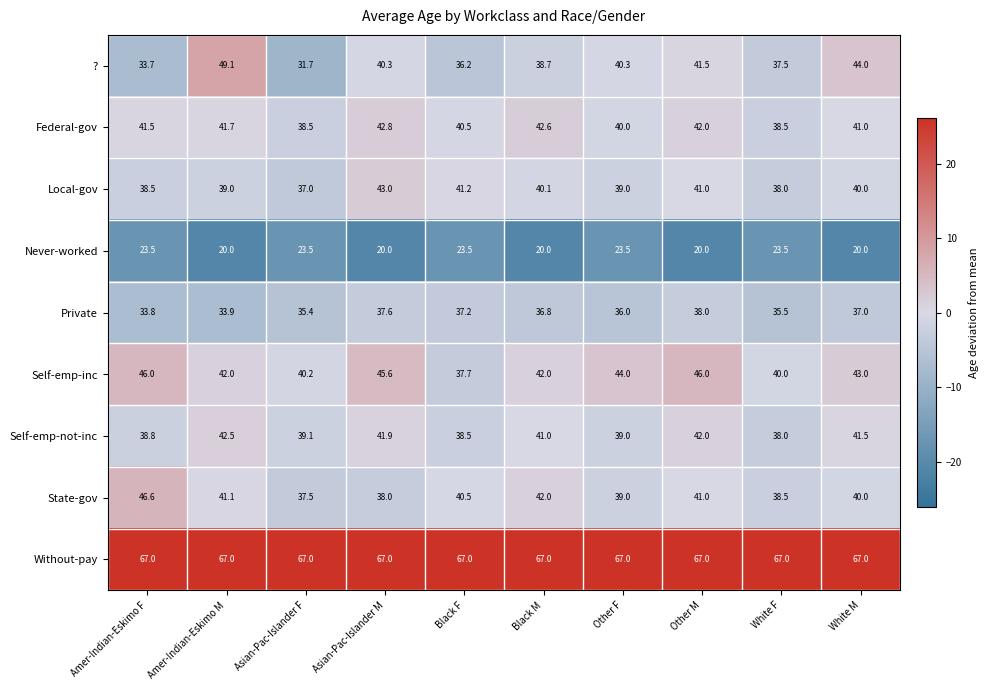

The value of Local-gov at Other M is 41.0. True or false?

True